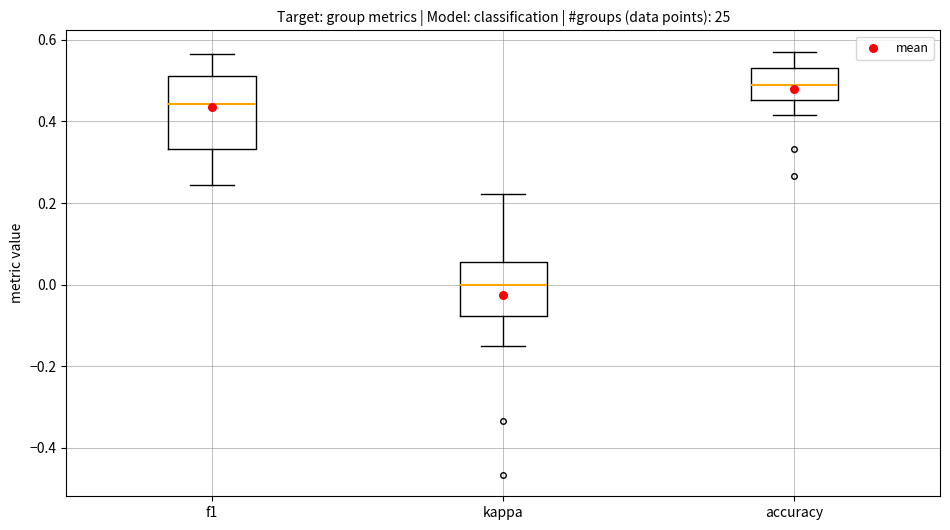

Reading left to right, read every box against the y-axis: the position of its median line, the range the box covers, and the ends of its whiskers. The values are not printed on the chart, so give them approximately, as read against the axis.

f1: median 0.44, box 0.34 to 0.52, whiskers 0.24 to 0.56
kappa: median 0.00, box -0.08 to 0.06, whiskers -0.16 to 0.22
accuracy: median 0.48, box 0.46 to 0.54, whiskers 0.42 to 0.58